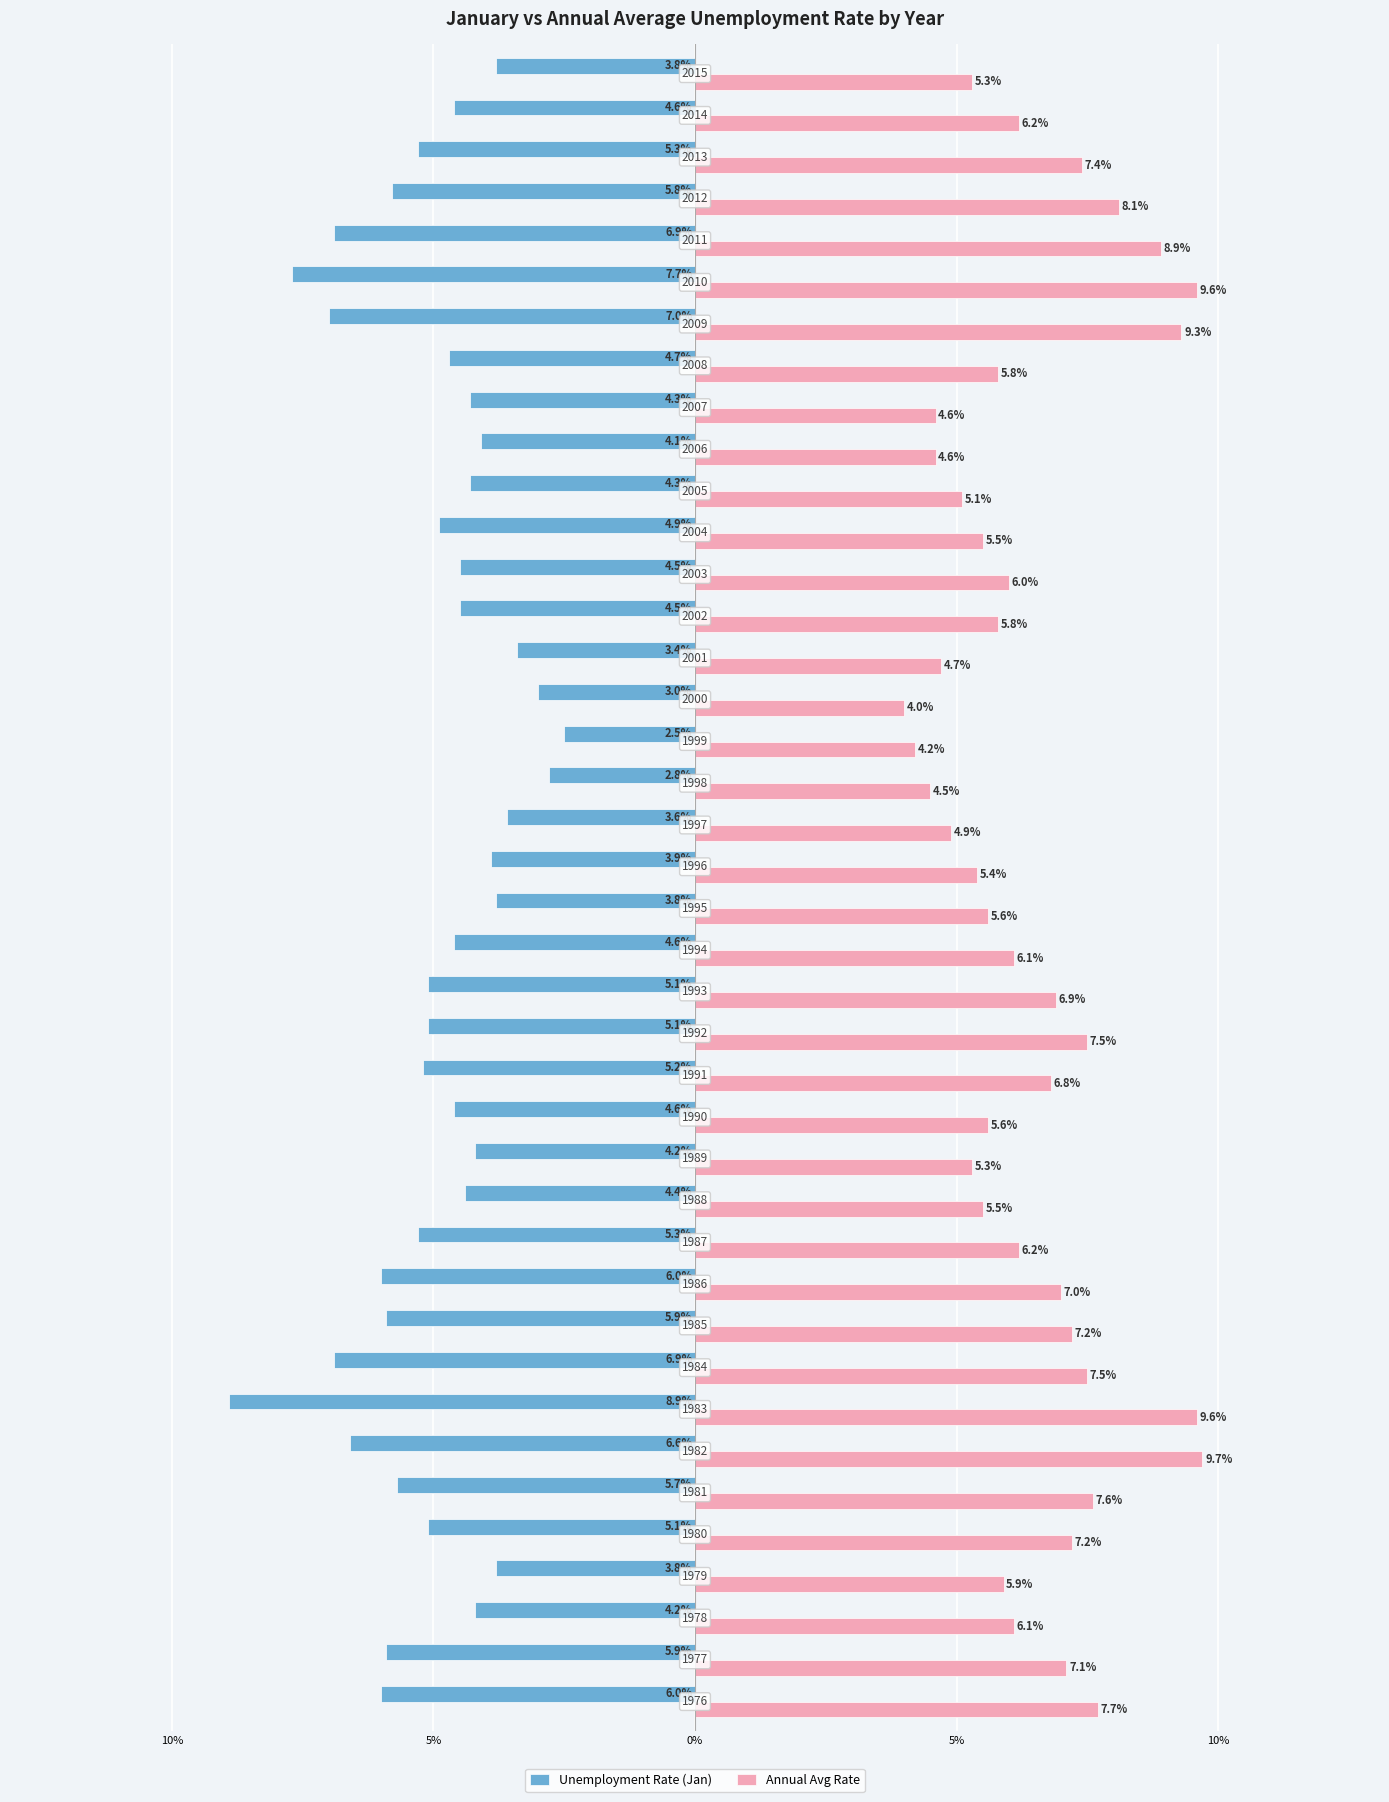

What are all the series names shown in the legend?

Unemployment Rate (Jan), Annual Avg Rate